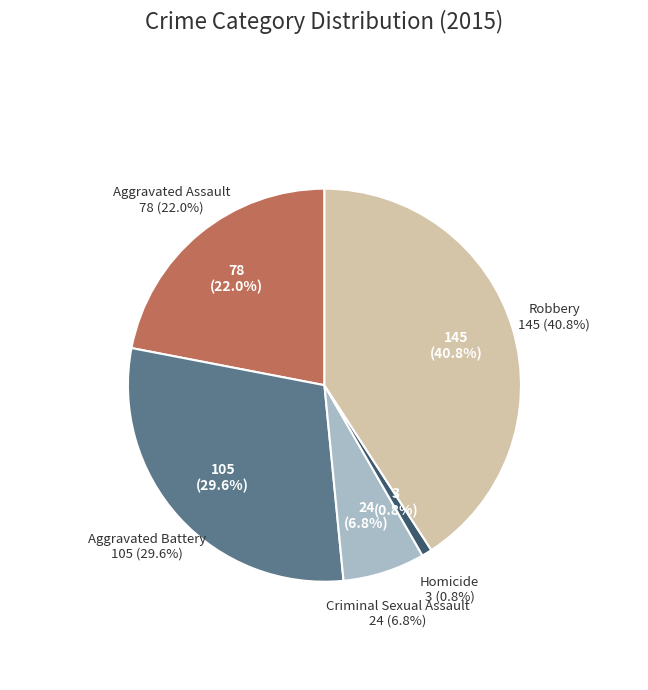

True or false: Robbery accounts for 32% of the total.

False